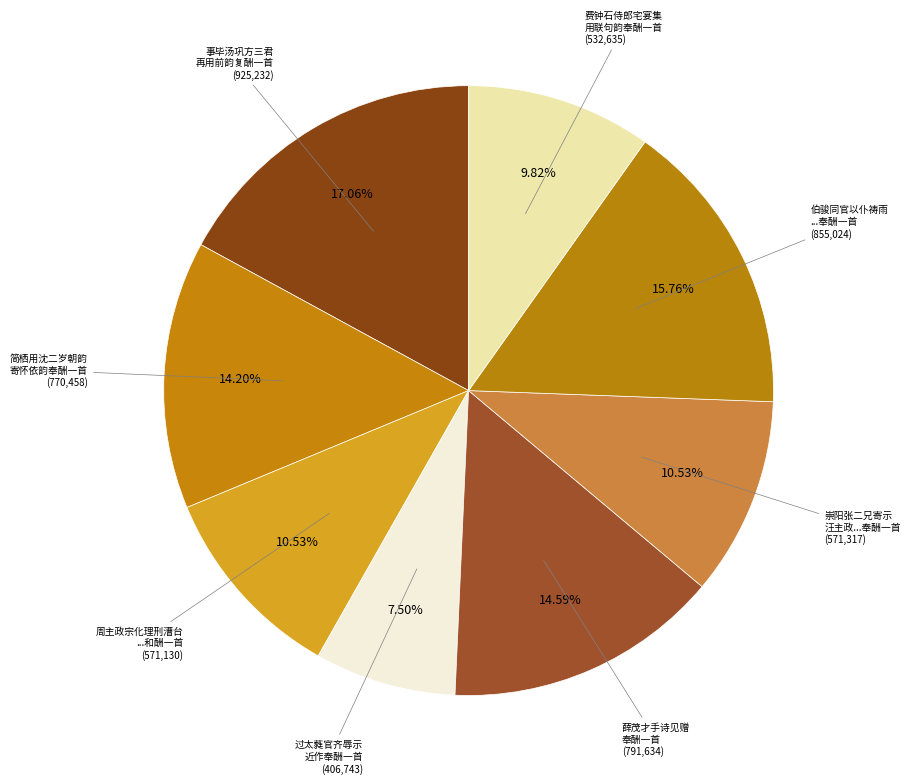

How many segments does this pie chart have?

8